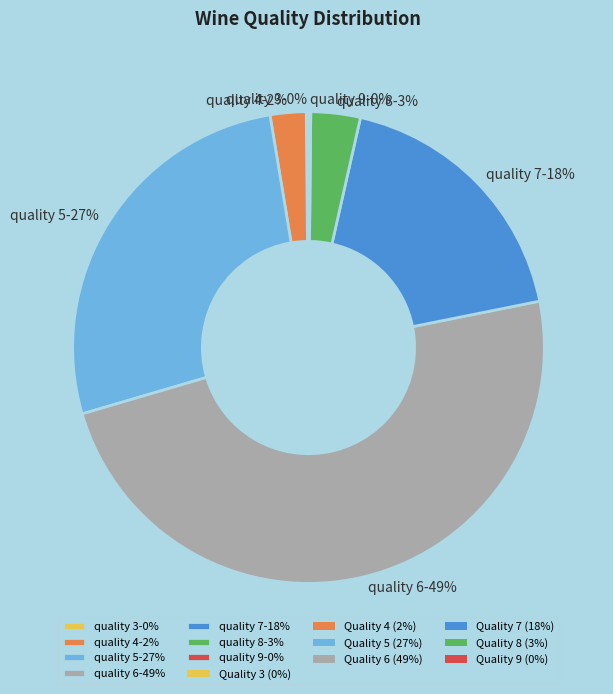

To the nearest percent, what is the average slice percentage?

14%